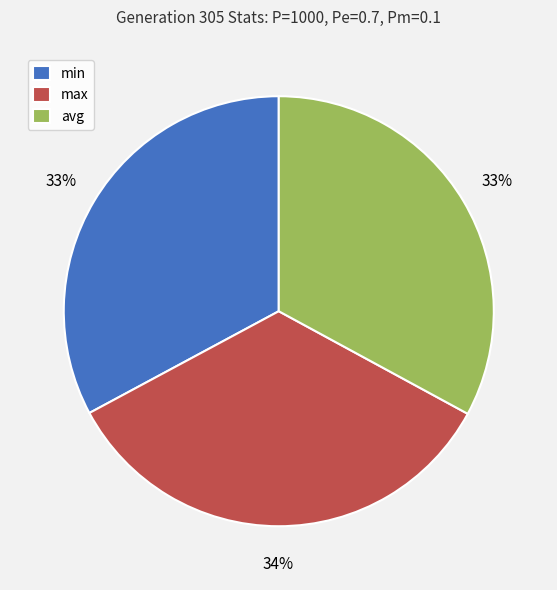

The max slice represents 34% of the pie. True or false?

True